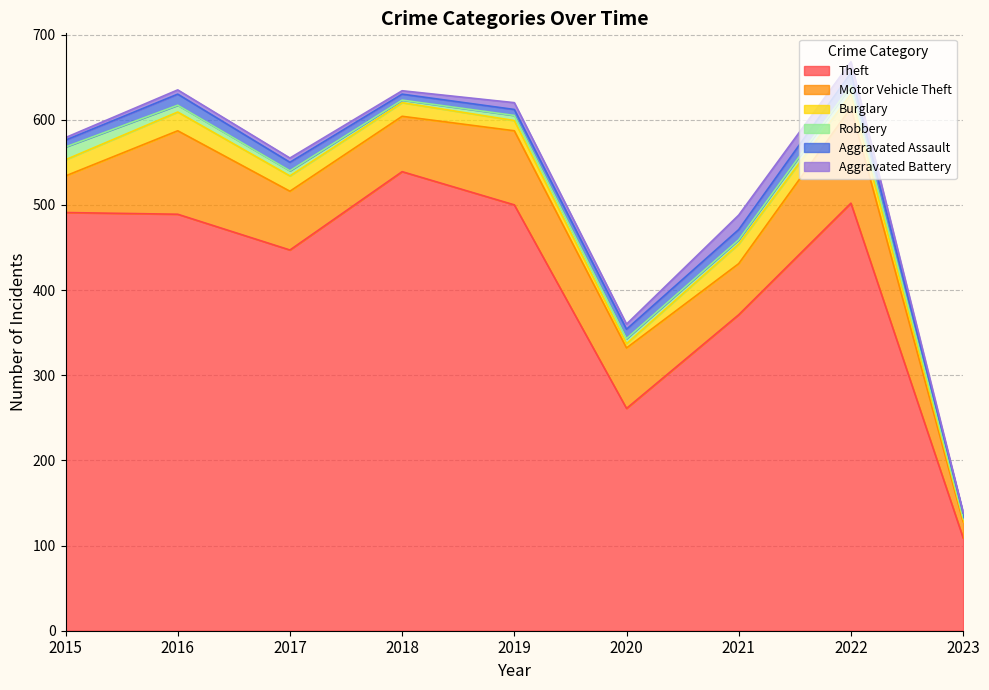

True or false: Theft and Motor Vehicle Theft cross at least once.

False